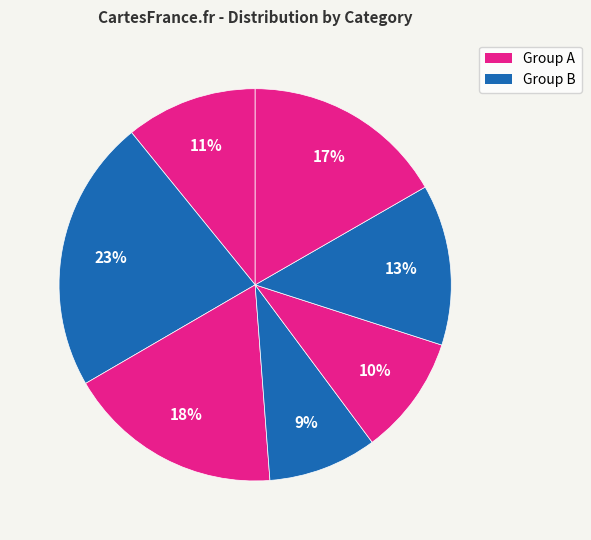

How many segments does this pie chart have?

7